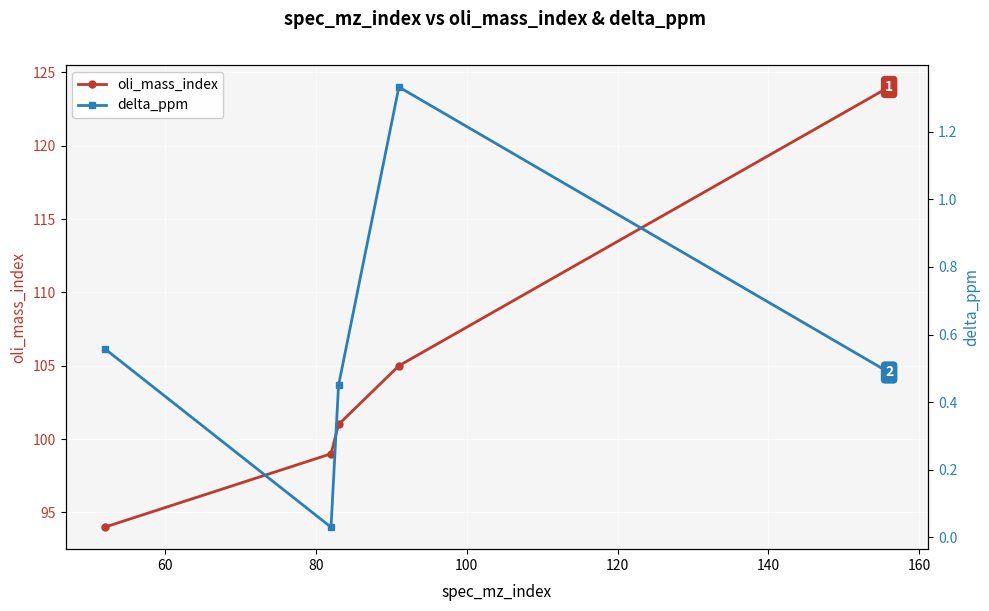

What is the value of the oli_mass_index point at the 1st from the left?

94